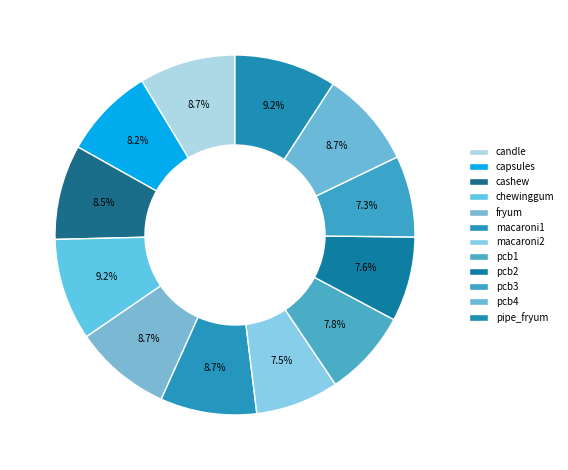

Count the number of slices in the pie.

12